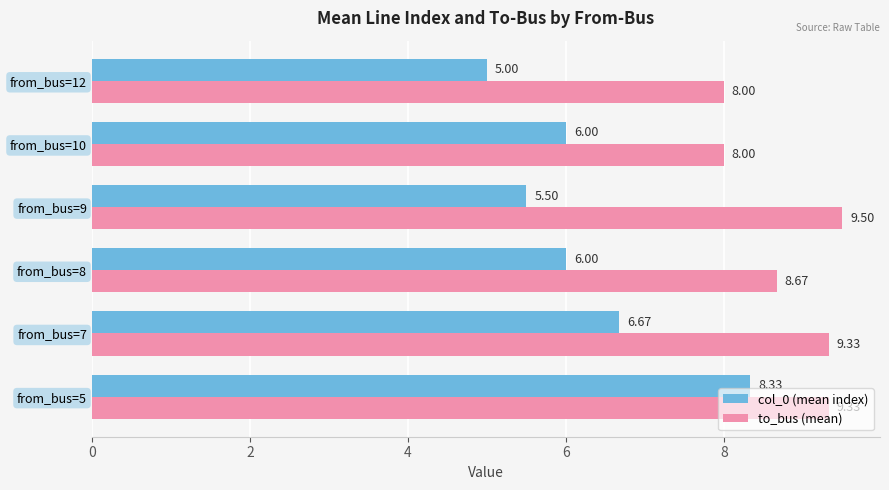

Which series has the largest range (max minus min)?

col_0 (mean index)